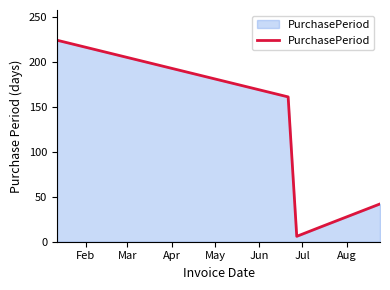

What is the smallest value displayed?

6